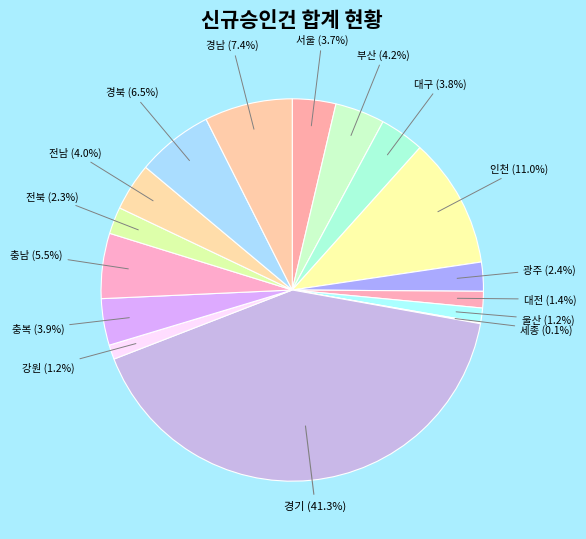

How many segments does this pie chart have?

16